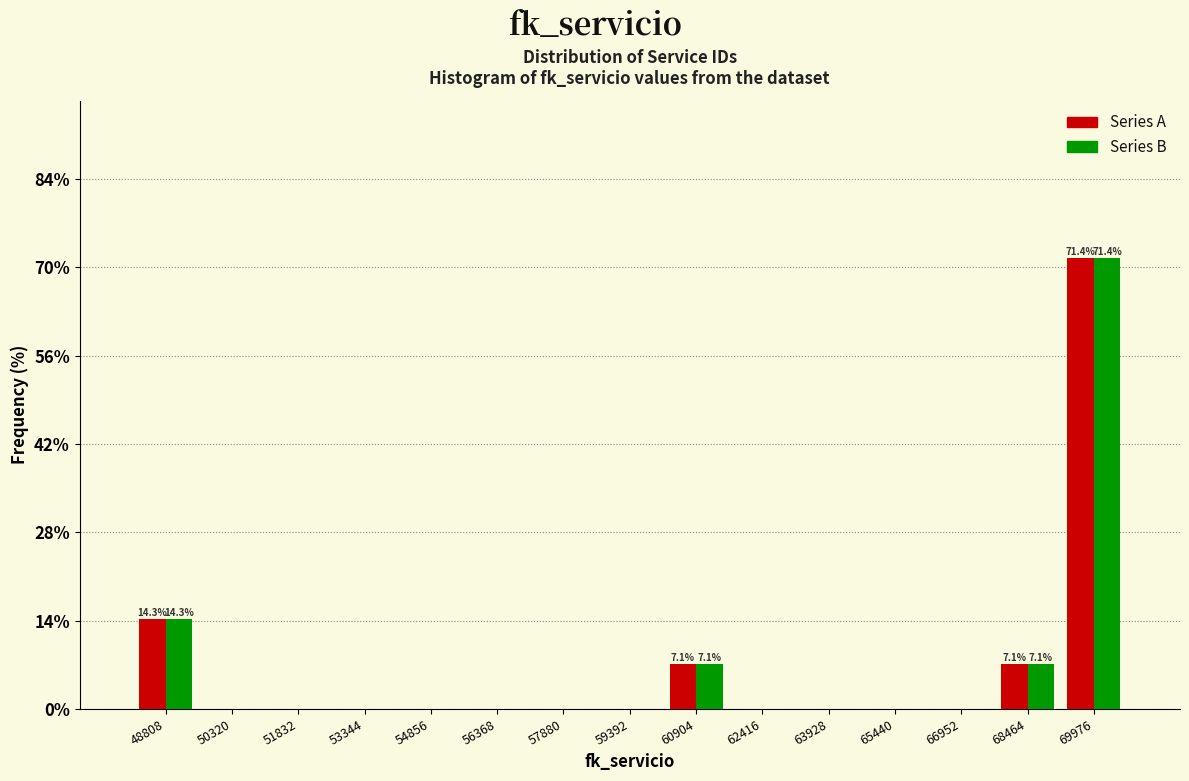

In the Series B series, which range on the x-axis has the tallest bar?

69200 to 70800